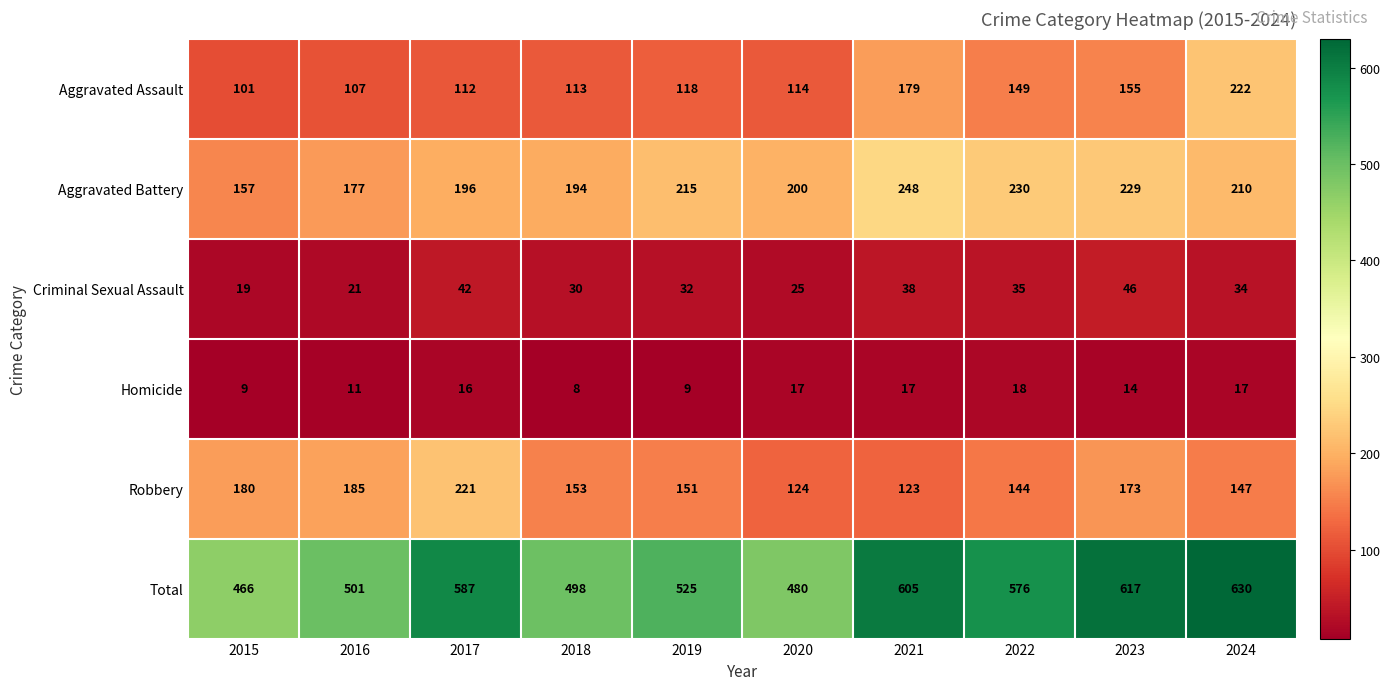

Between 2019 and 2022, which series saw the biggest shift?

Total